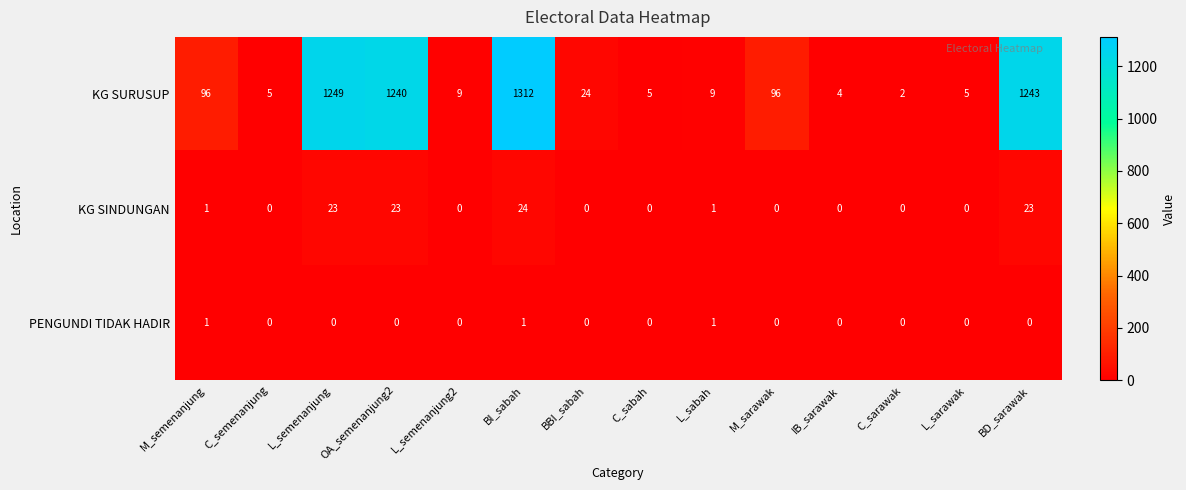

What is the spread (max minus min) of values at BD_sarawak?

1243